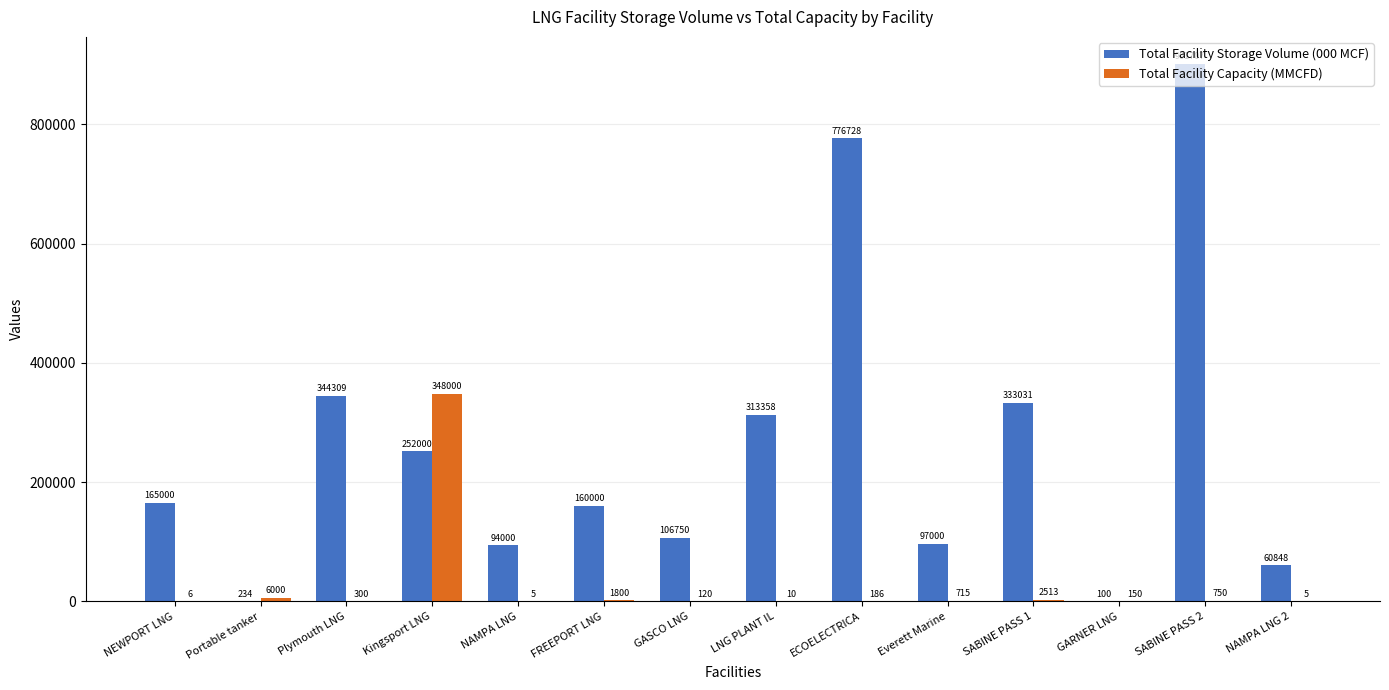

What is the sum of the Total Facility Storage Volume (000 MCF) values at ECOELECTRICA and SABINE PASS 1?

1109759